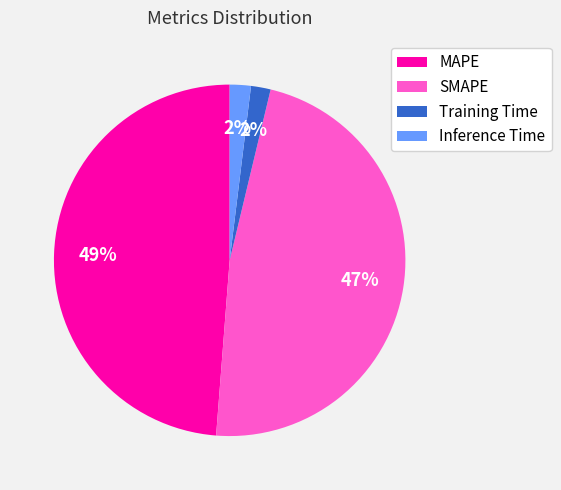

Count the number of slices in the pie.

4